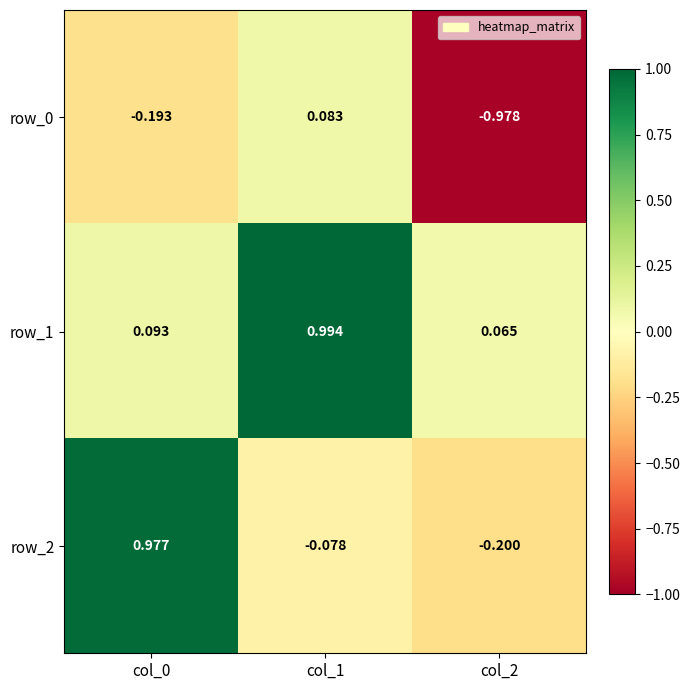

Is the value of row_0 at col_2 greater than the value of row_1 at col_1?

No